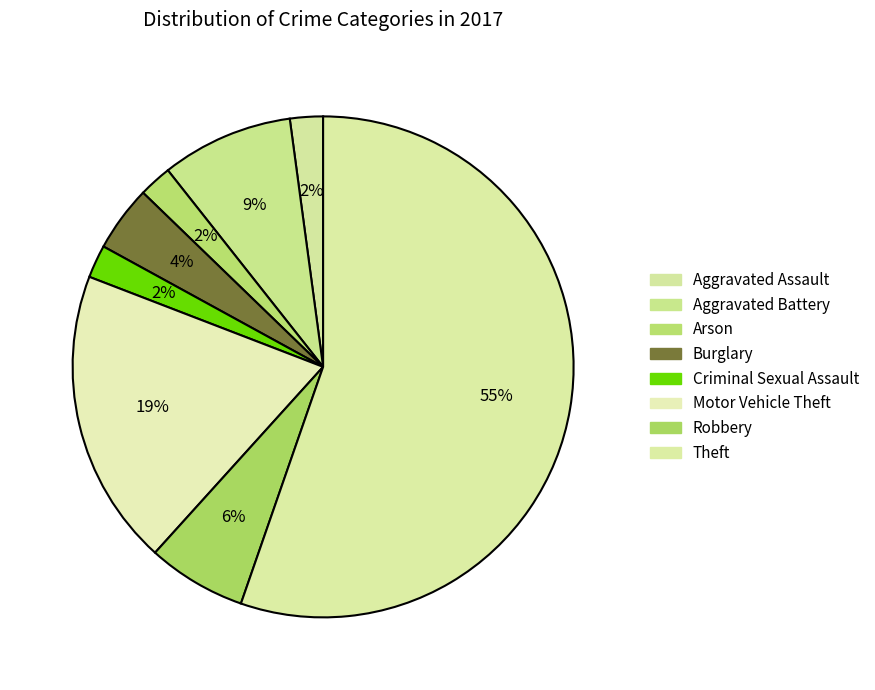

Which slice represents more than half of the pie?

Theft